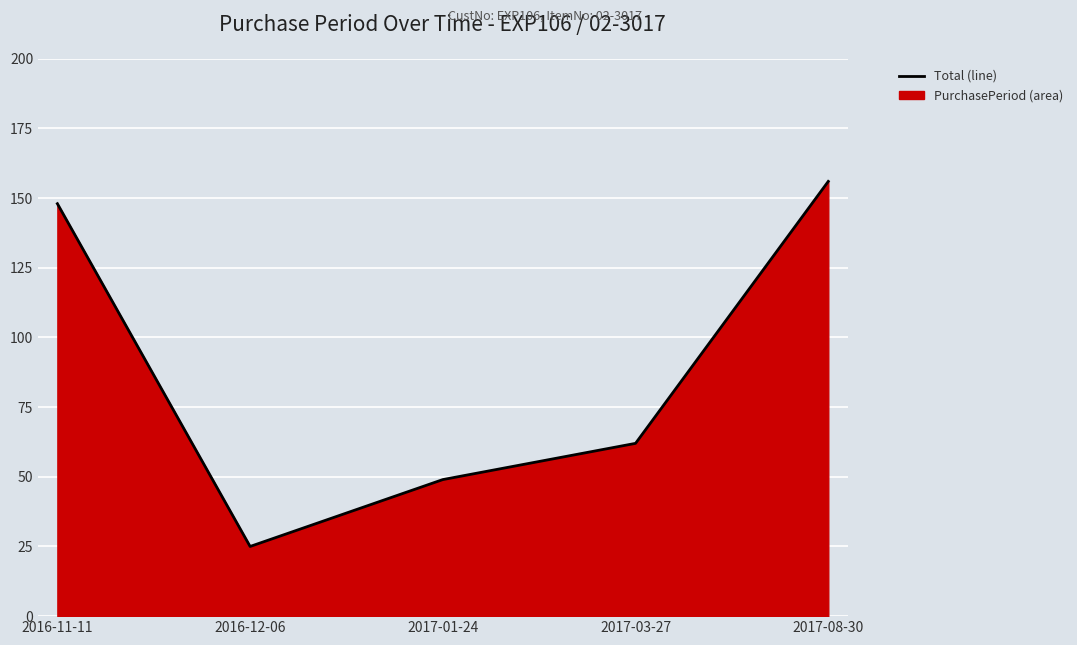

What is the approximate value at 2016-11-11?

148